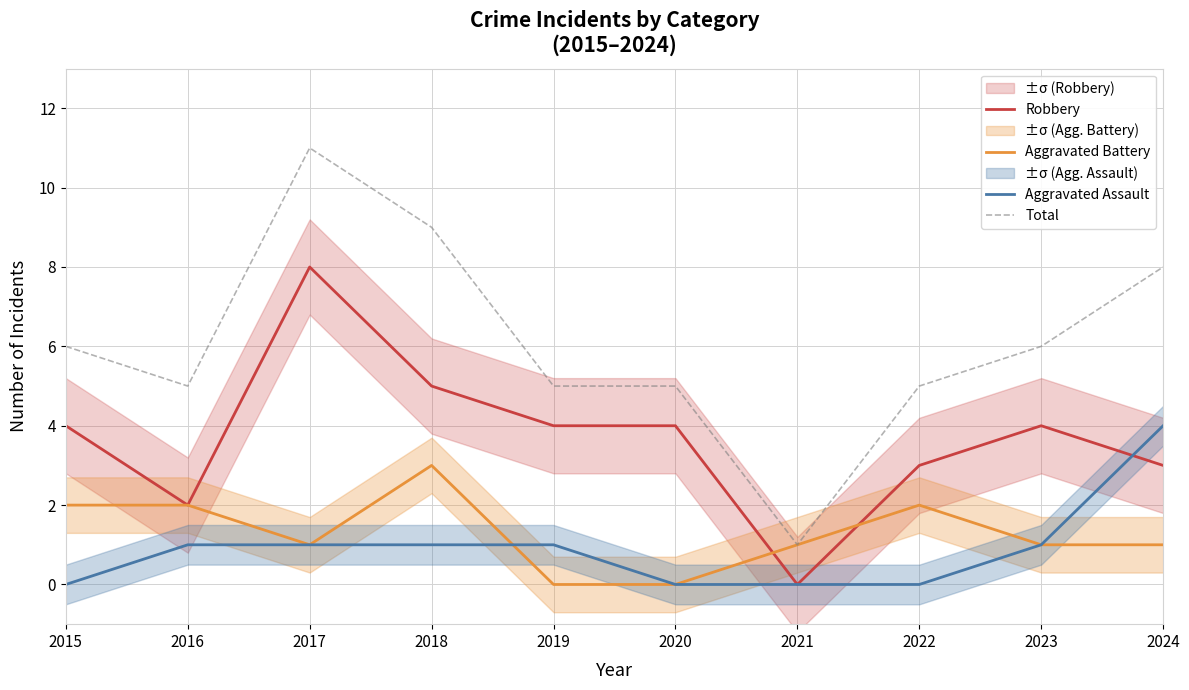

What are all the series names shown in the legend?

Robbery, Aggravated Battery, Aggravated Assault, Total